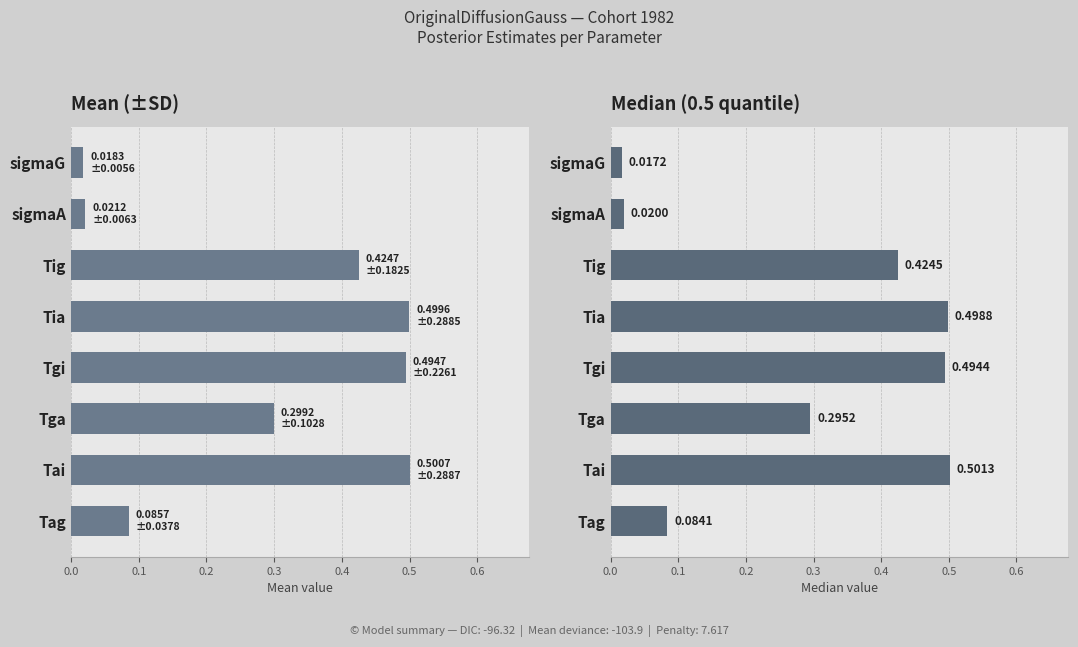

How many groups of bars are there?

8